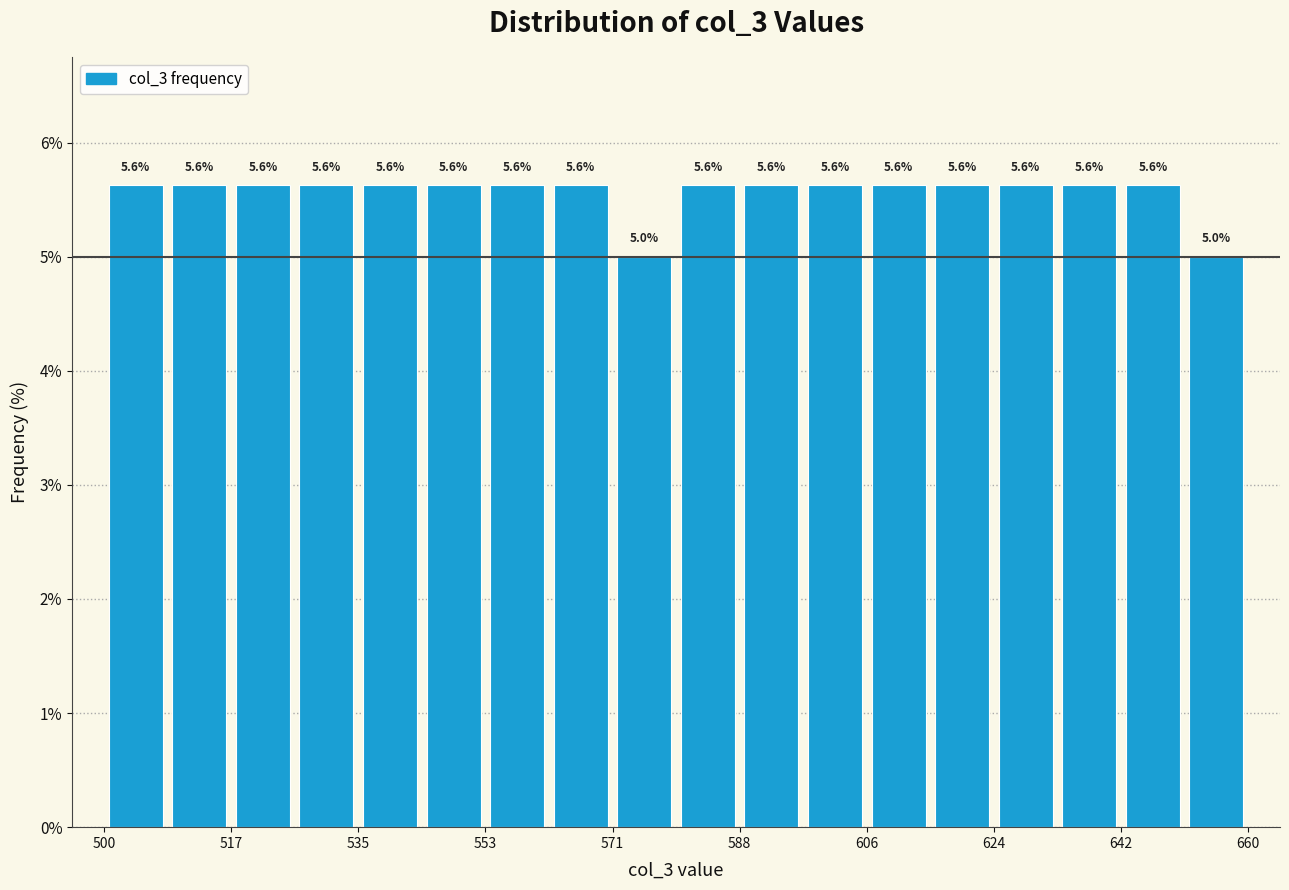

How tall is the bar that spans 572 to 580 on the x-axis? The bar edges are not printed on the chart, so give them approximately, as read against the axis.

5.0